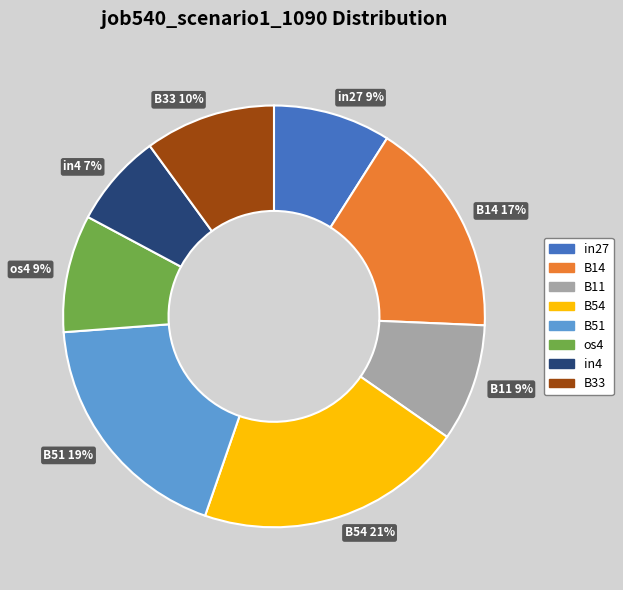

To the nearest percent, what is the difference between the in27 and in4 slice percentages?

2%